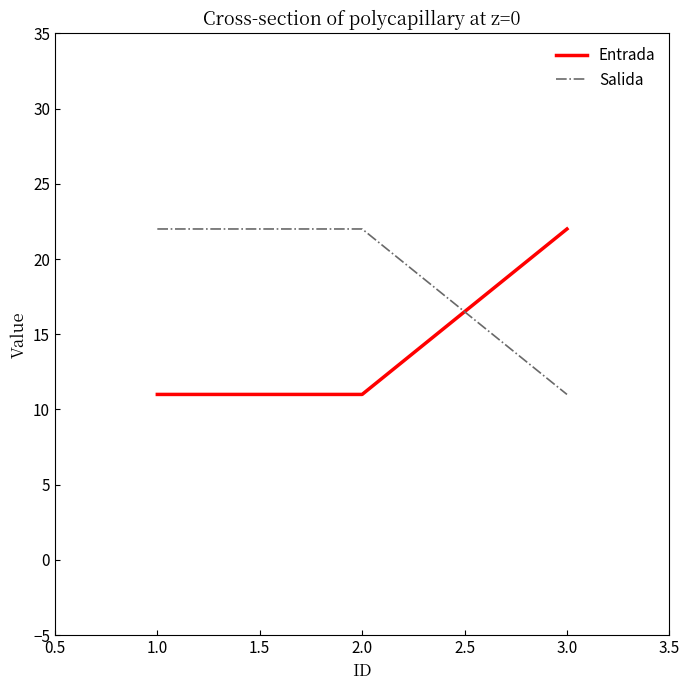

At which label does Salida reach its minimum?

3.0